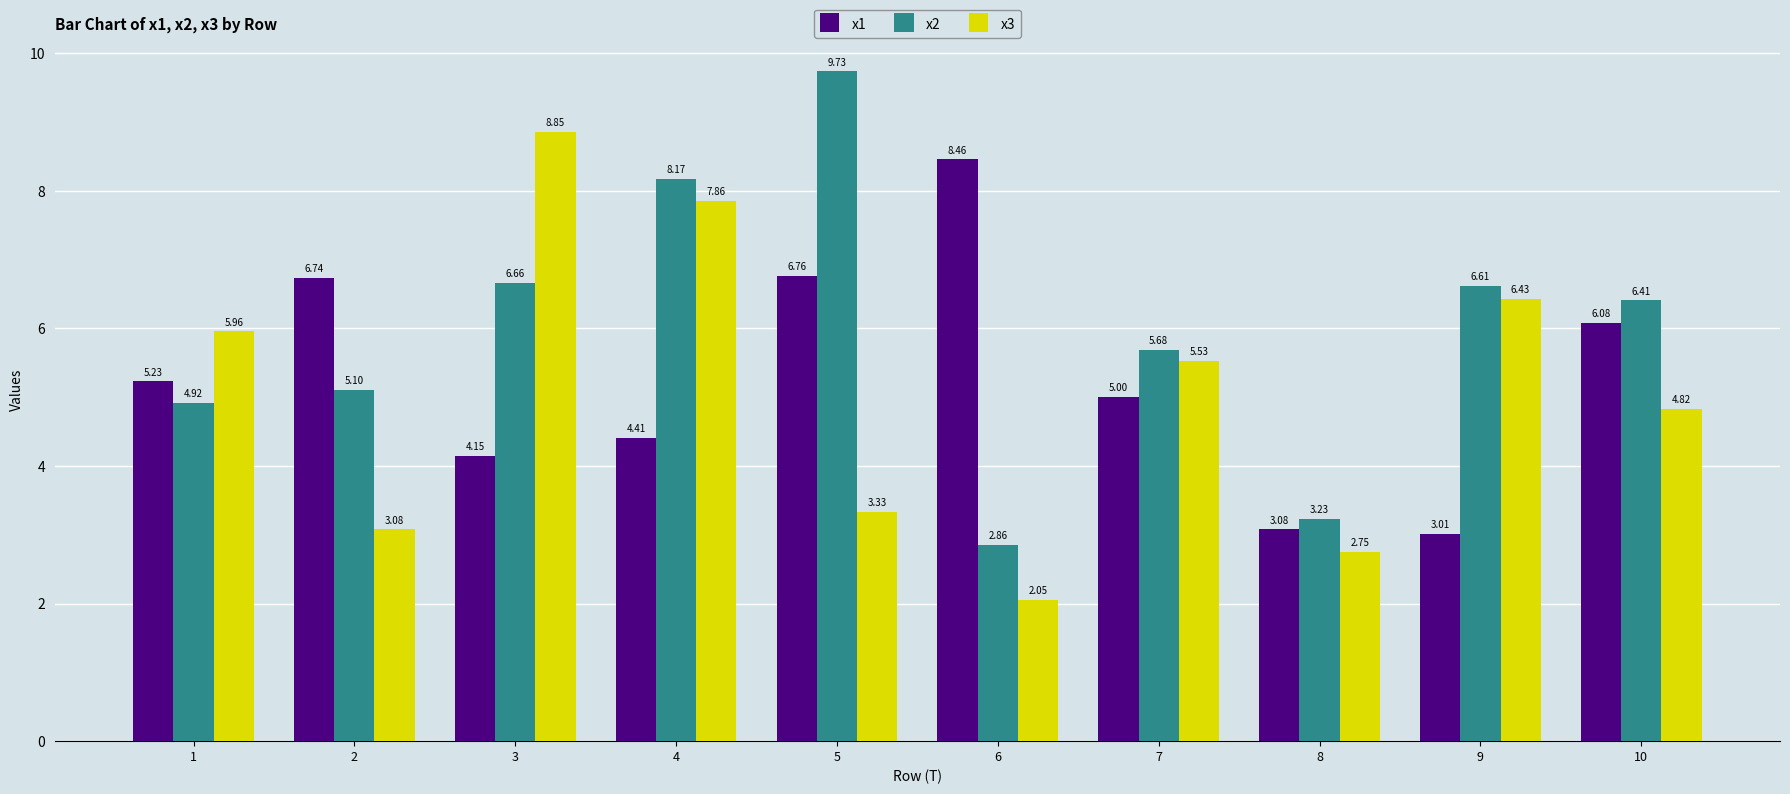

Are the bars horizontal?

No